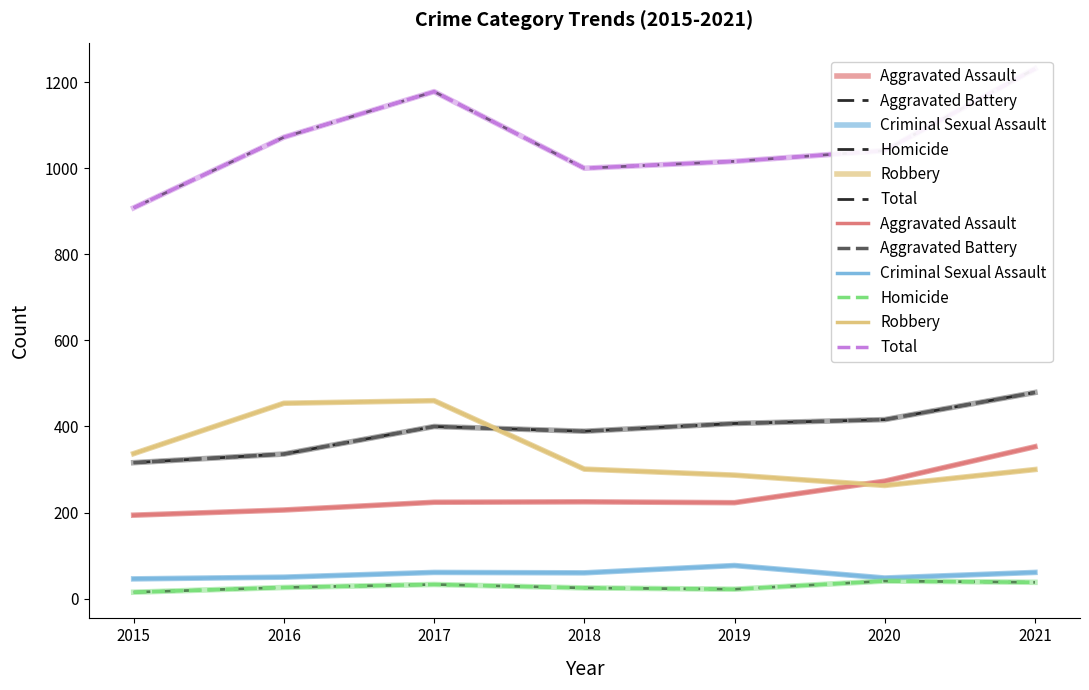

How many data points in Total are above 1041?

3